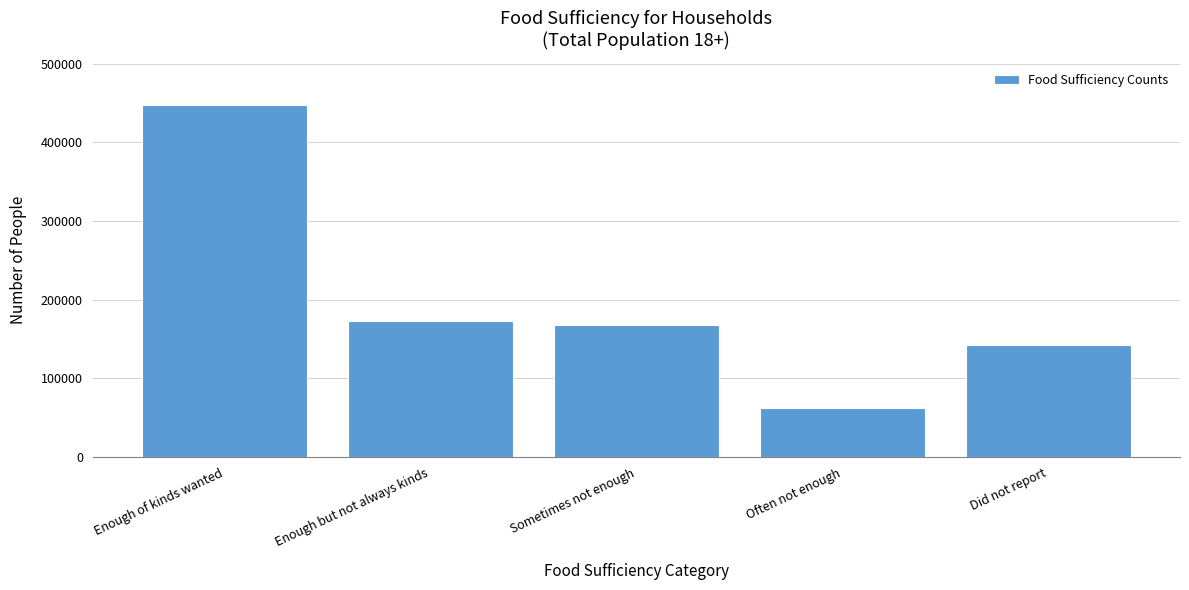

Reading left to right, list all the values displayed in this chart.

448071	172431	168101	62489	142062